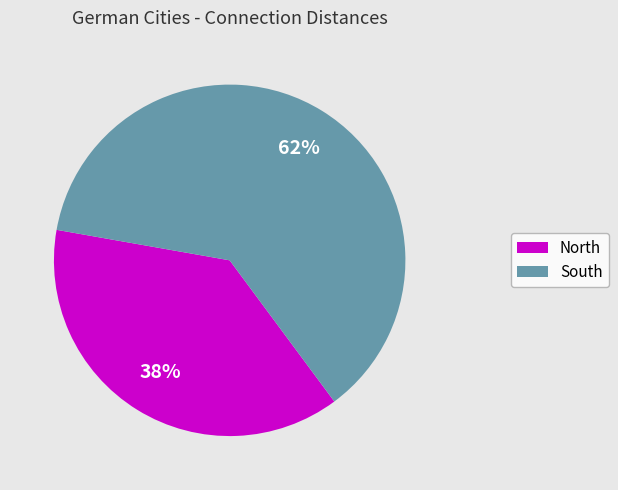

Does any single category account for the majority?

Yes